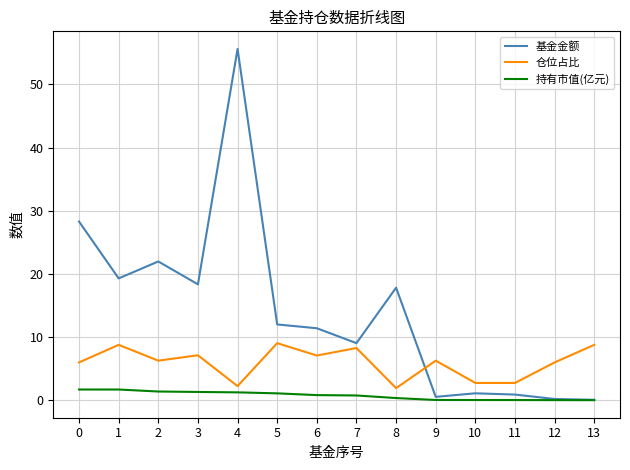

True or false: 基金金额 has more than 0 points higher than both neighbors.

True